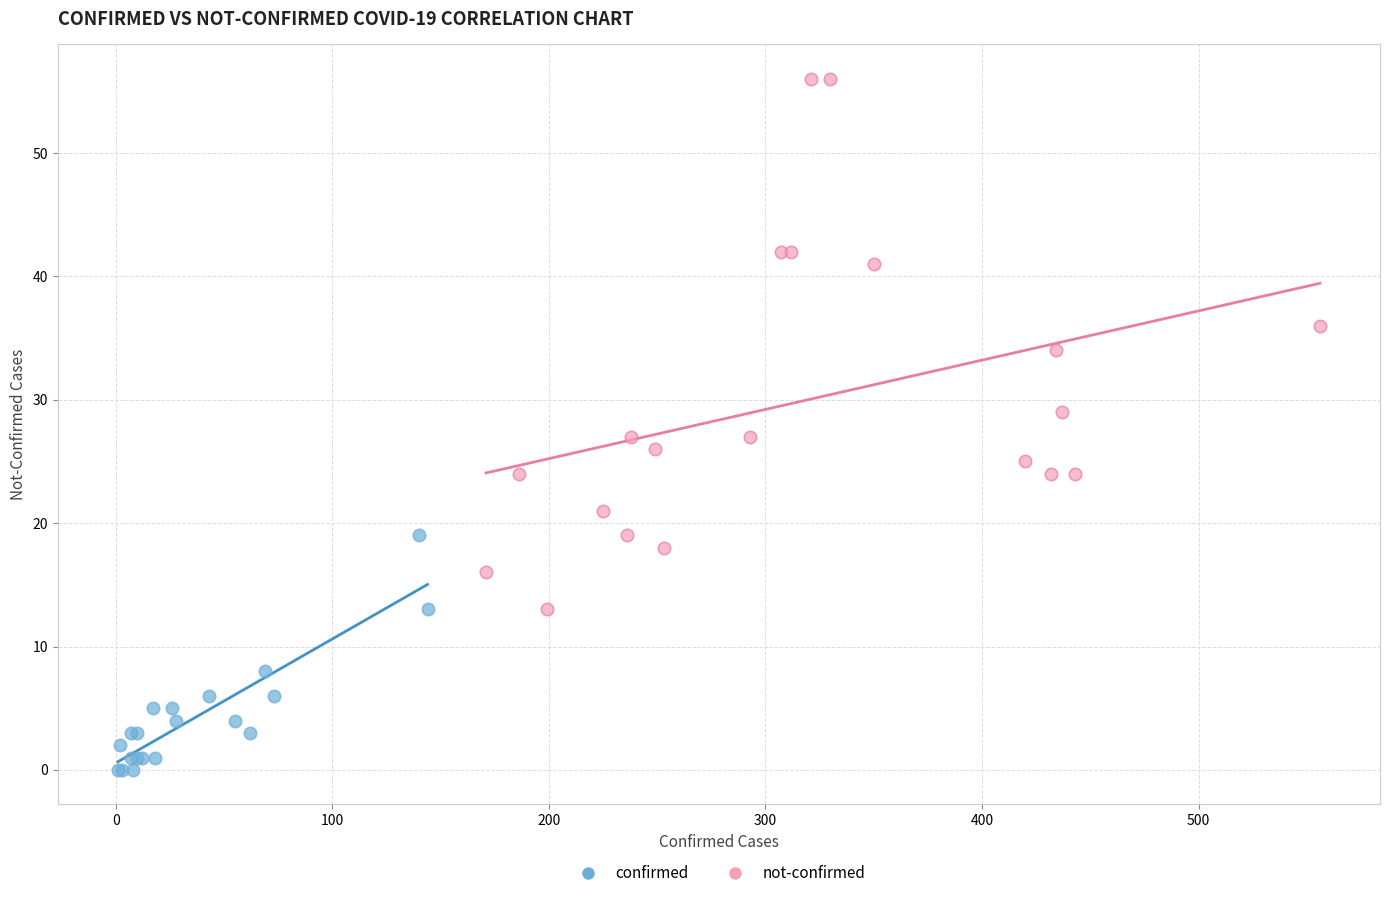

Which series contains the highest Y value?

not-confirmed